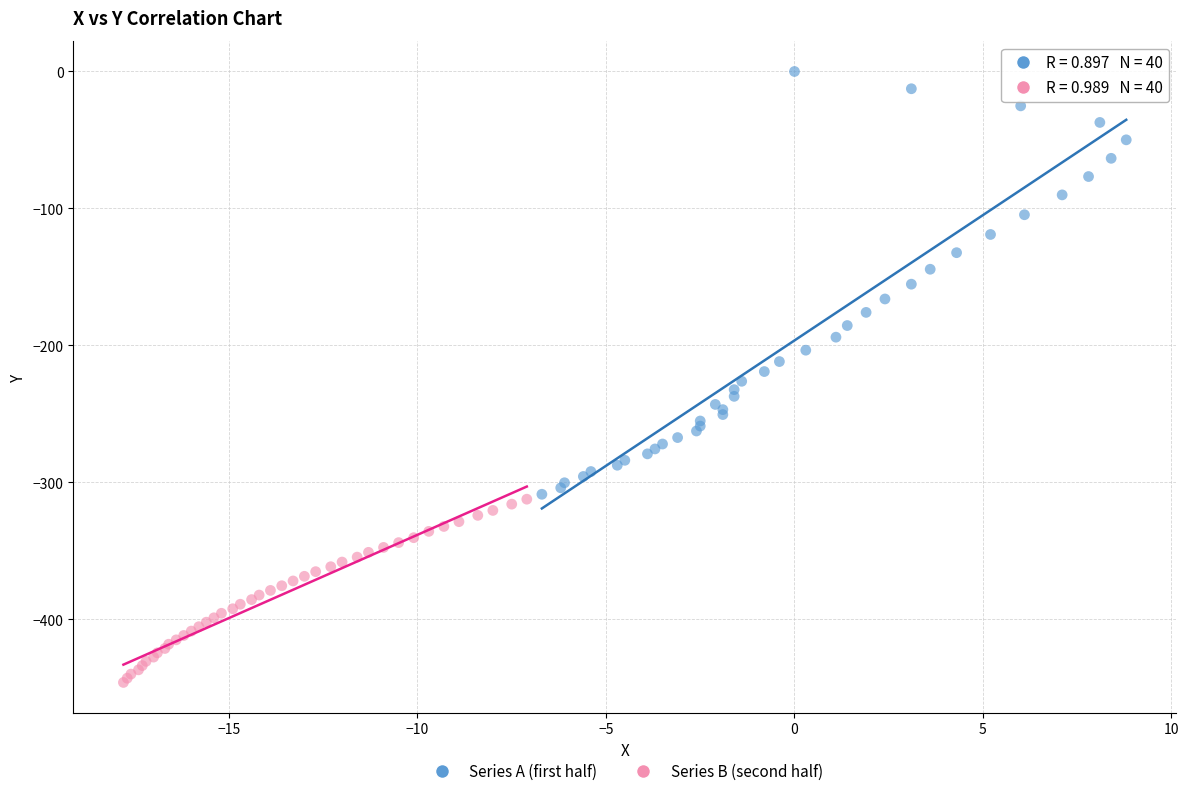

What are all the series names shown in the legend?

Series A (first half), Series B (second half)